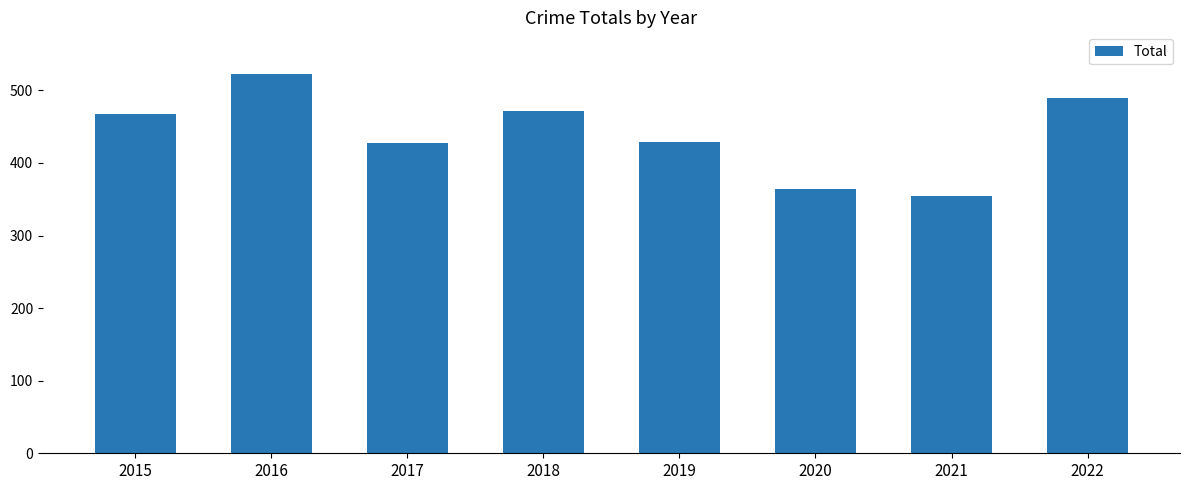

What is the smallest value displayed?

354